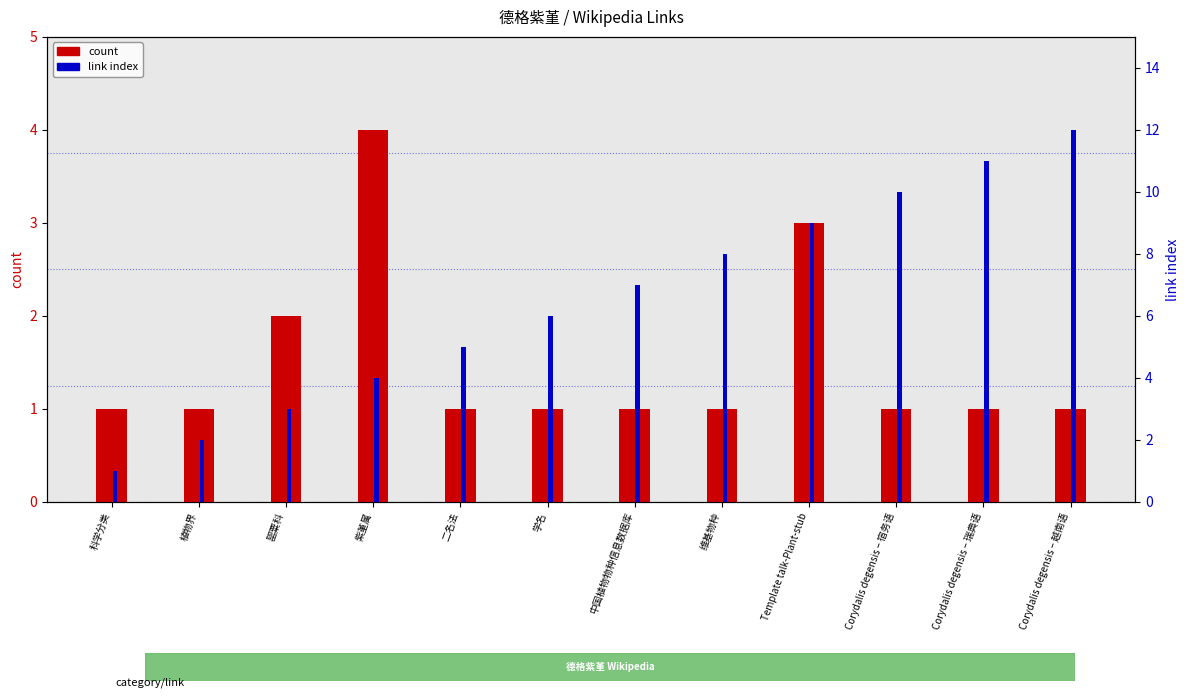

List the series in order of their peak value, lowest first.

count, link_index